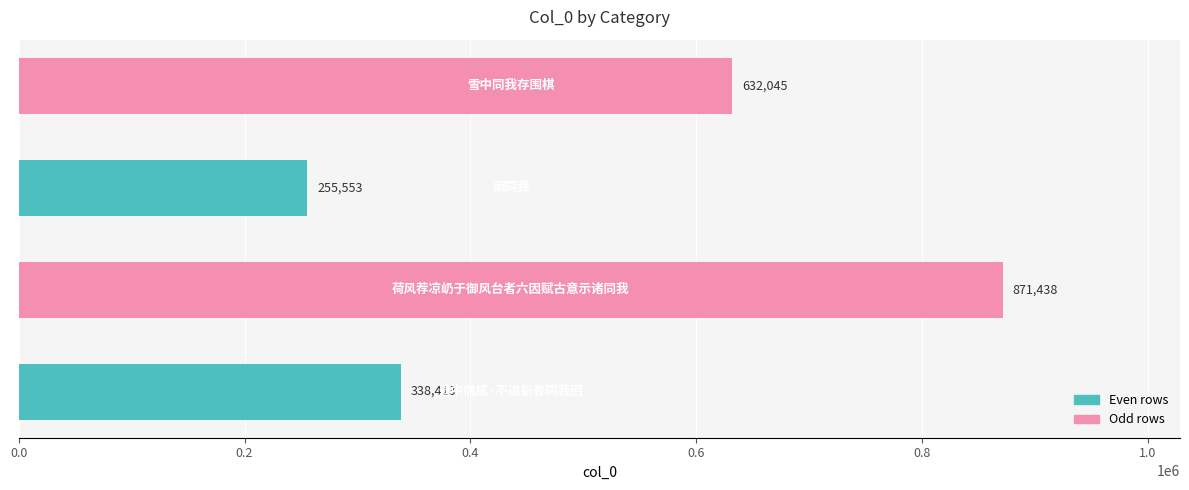

How many data points are less than 632045?

2